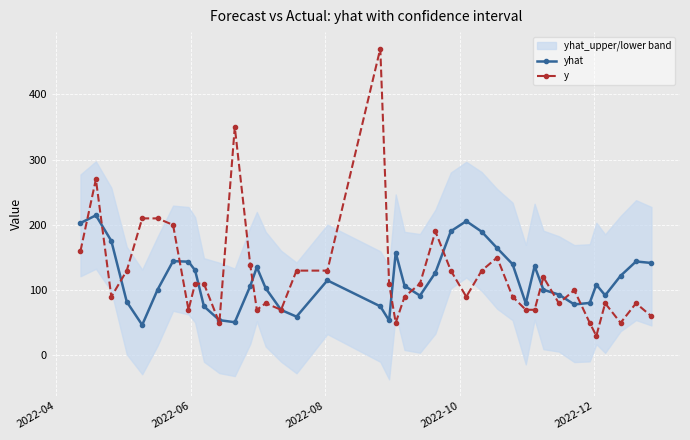

What is the sum of all yhat values?

4690.5